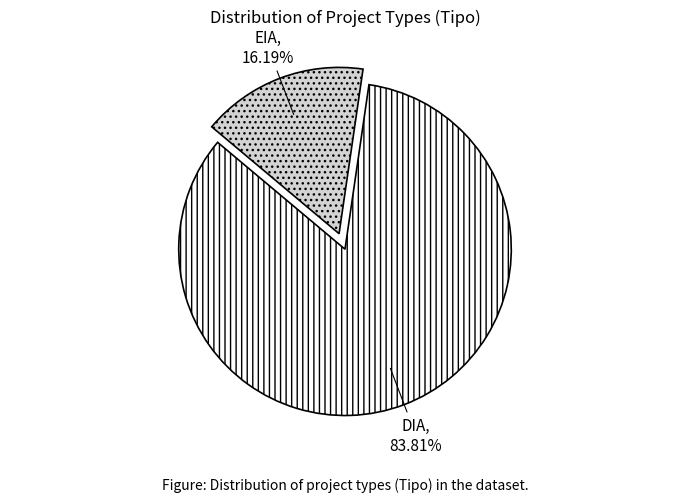

To the nearest percent, what portion does EIA represent?

16%